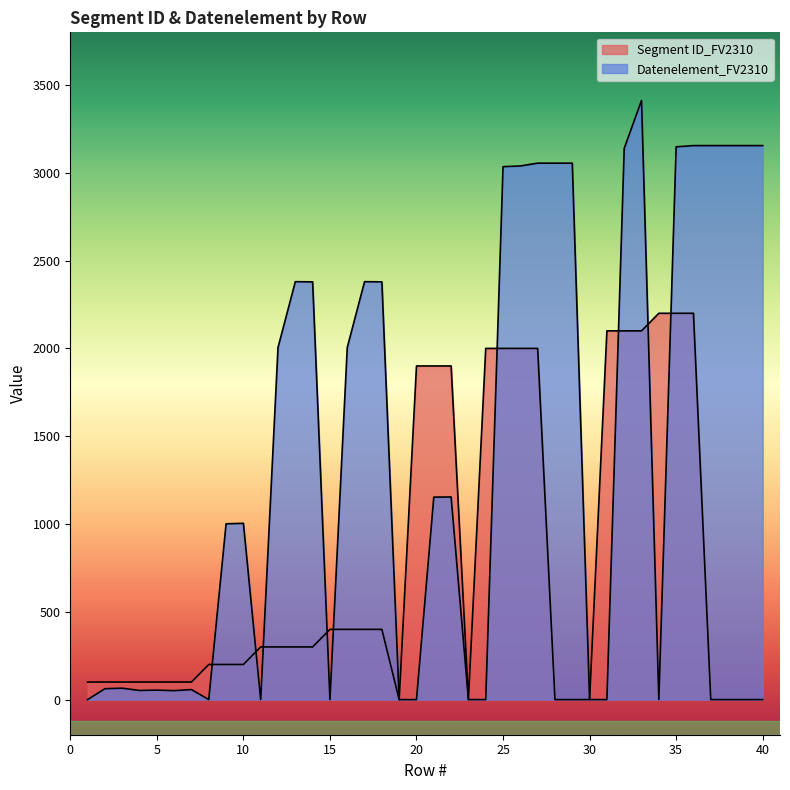

Rank the categories by Segment ID_FV2310 value from highest to lowest.

34, 35, 36, 31, 32, 33, 24, 25, 26, 27, 20, 21, 22, 15, 16, 17, 18, 11, 12, 13, 14, 8, 9, 10, 1, 2, 3, 4, 5, 6, 7, 19, 23, 28, 29, 30, 37, 38, 39, 40